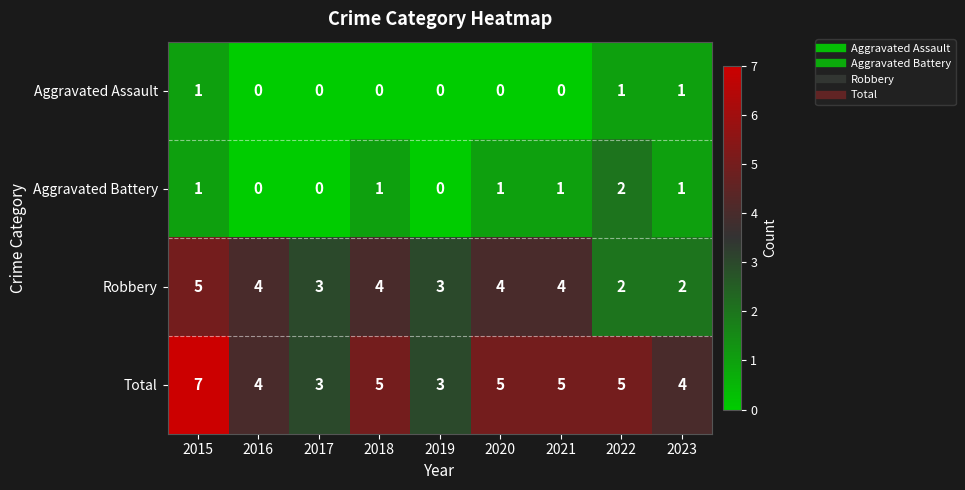

Between 2015 and 2020, which series saw the biggest shift?

Total